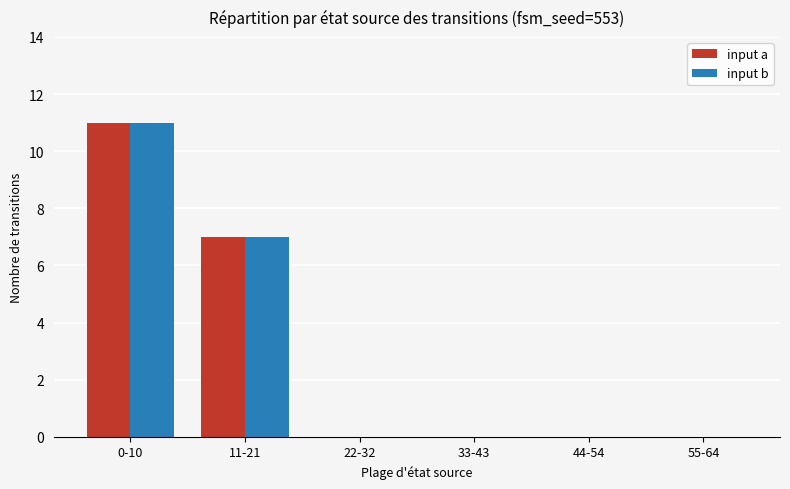

True or false: input a has a value of 17 at 0-10.

False